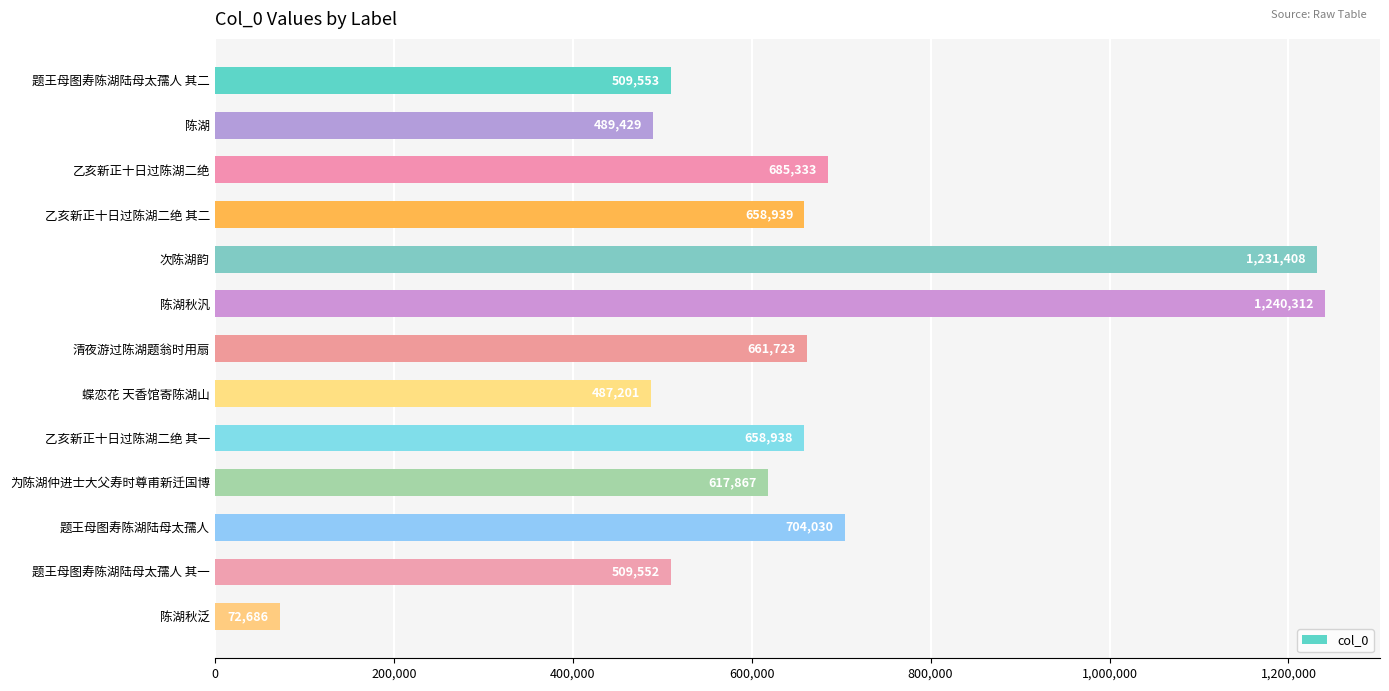

What is the average value?

655921